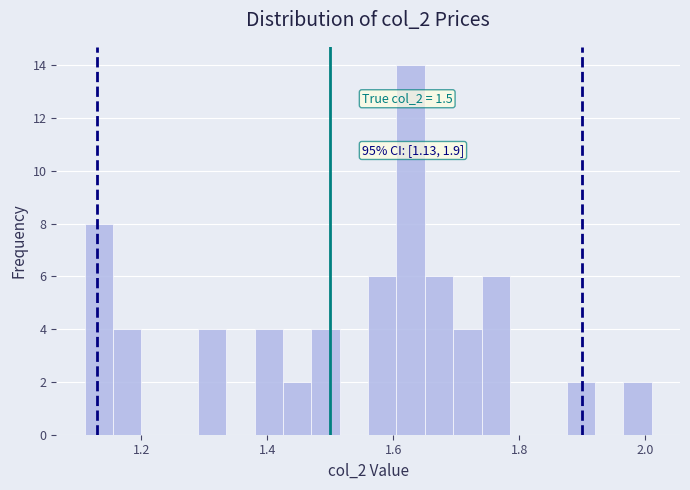

Read against the x-axis, roughly where is the centre of the tallest bar?

1.62